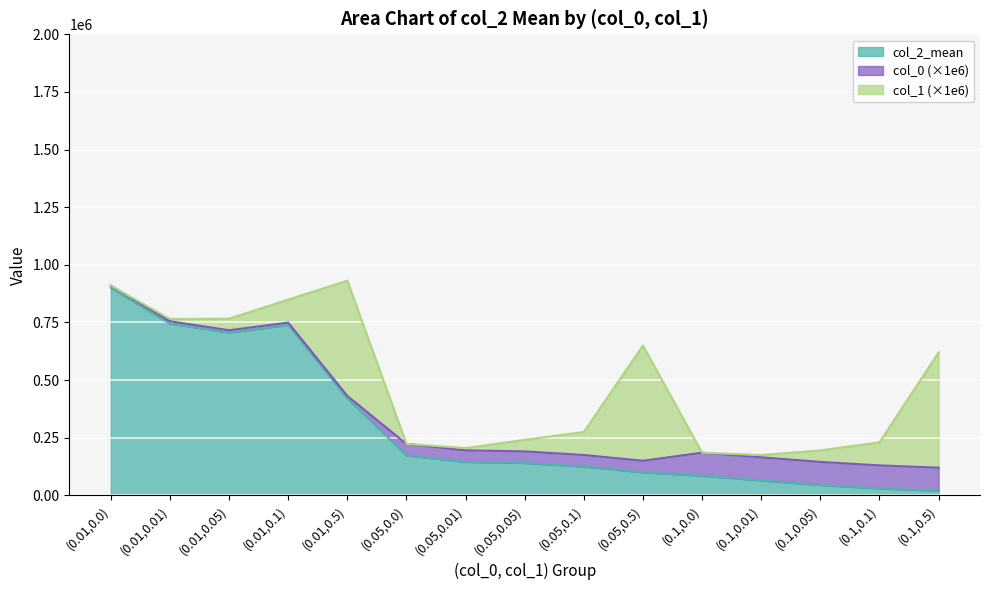

Which series has the largest total across all categories?

col_2_mean